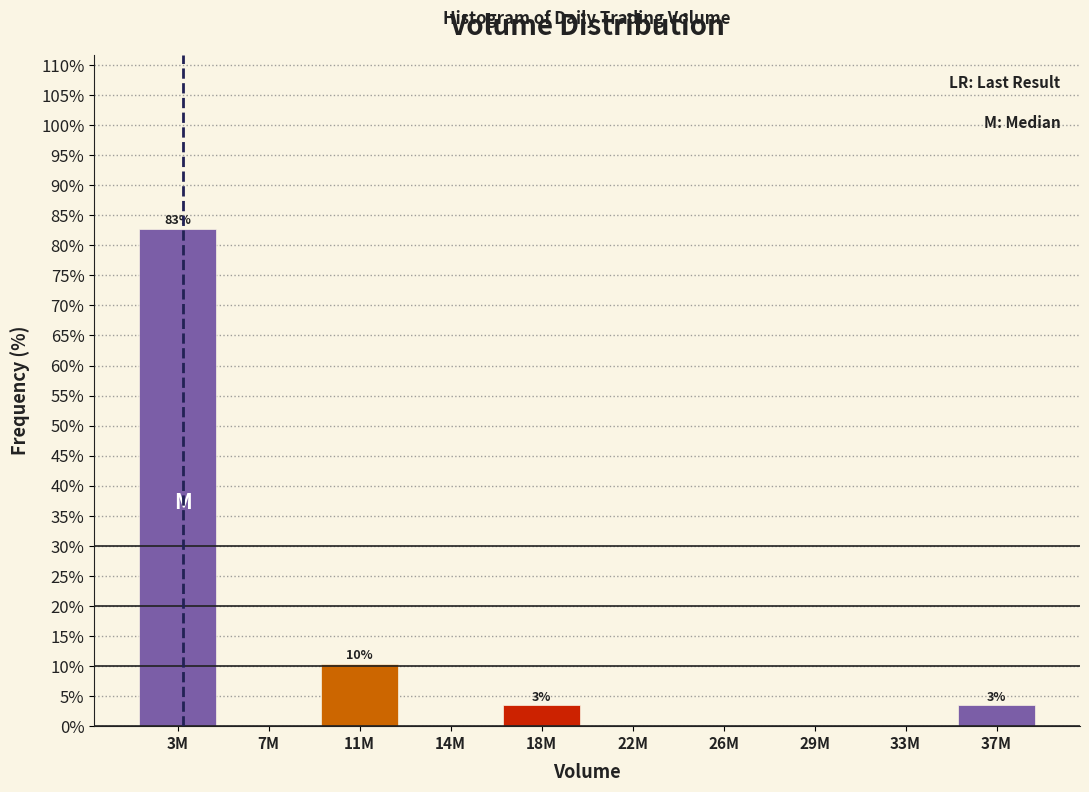

Reading left to right, extract all data points from this chart.

3M=82.8	7M=0.0	11M=10.3	14M=0.0	18M=3.4	22M=0.0	26M=0.0	29M=0.0	33M=0.0	37M=3.4